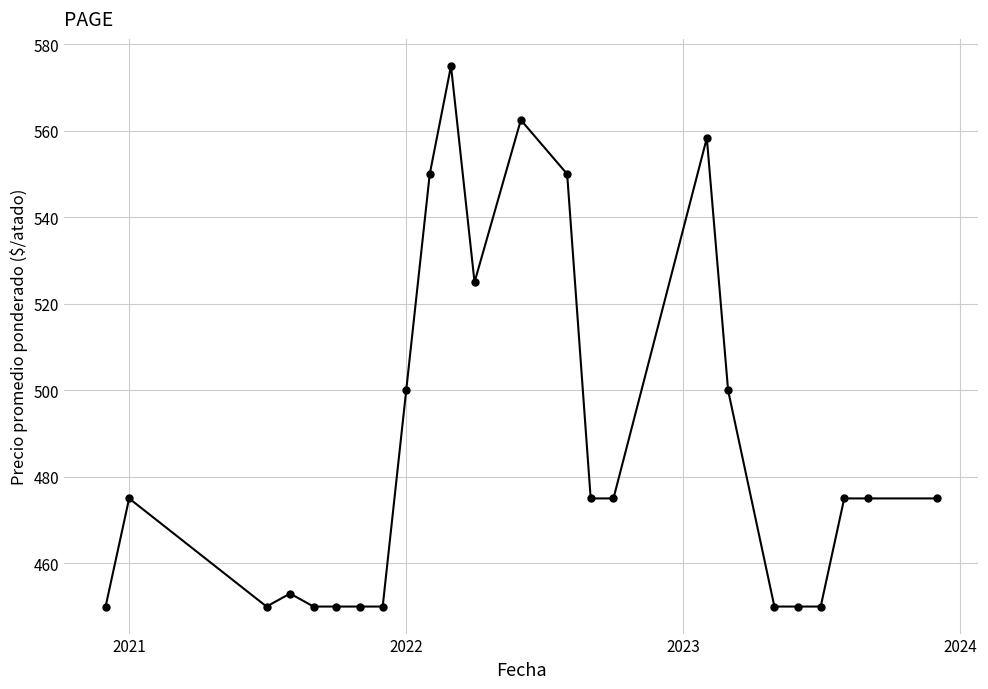

What is the difference between the second highest and minimum values?

112.5